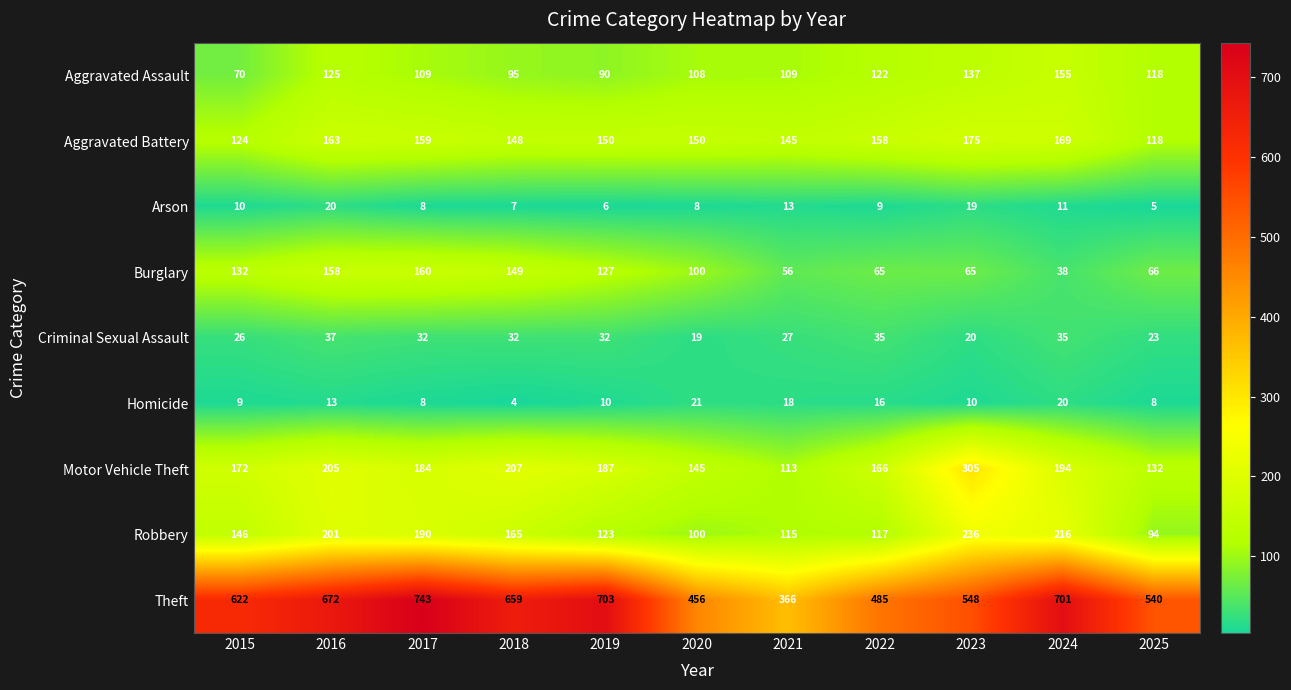

True or false: Motor Vehicle Theft has a value of 72 at 2020.

False